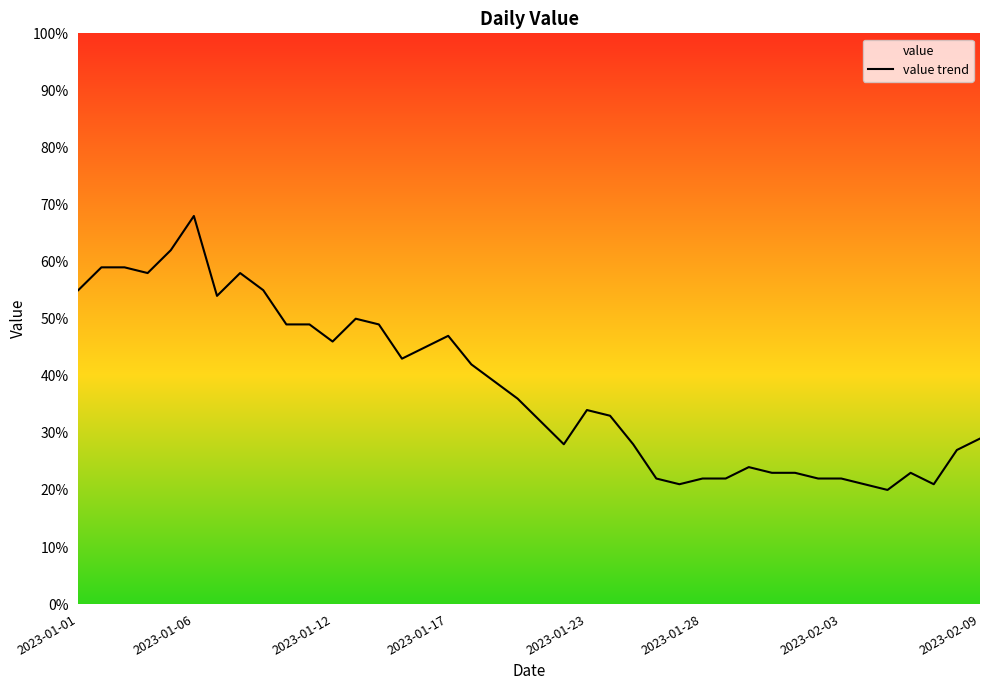

What is the difference between the second highest and minimum values?

42